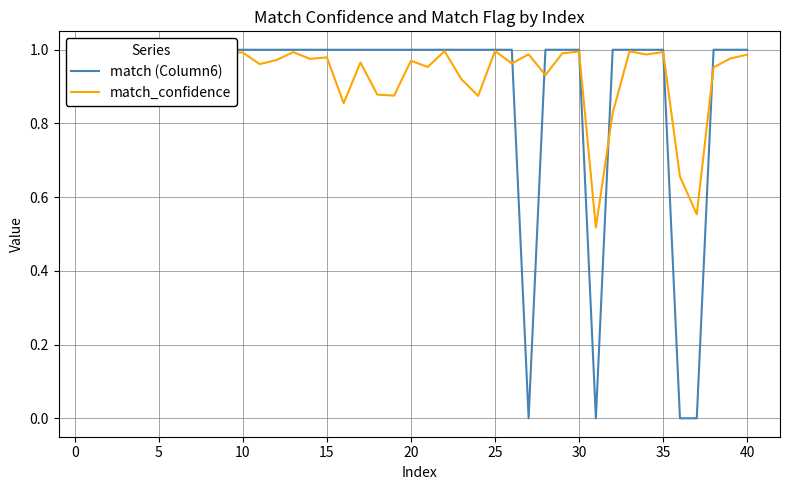

Does the chart have visible grid lines?

Yes